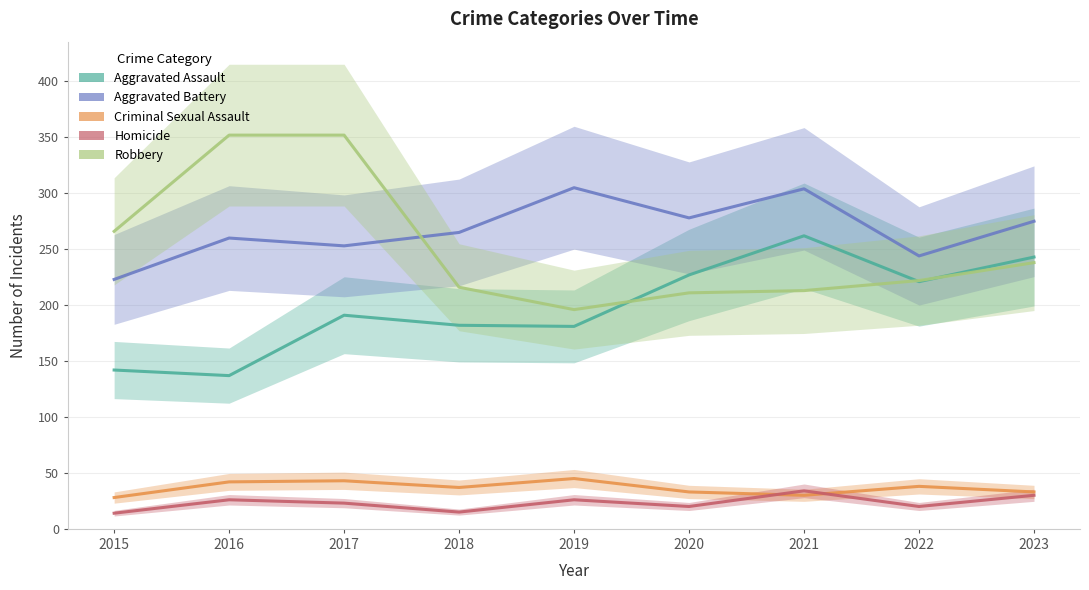

How many times do Criminal Sexual Assault and Homicide cross each other?

2